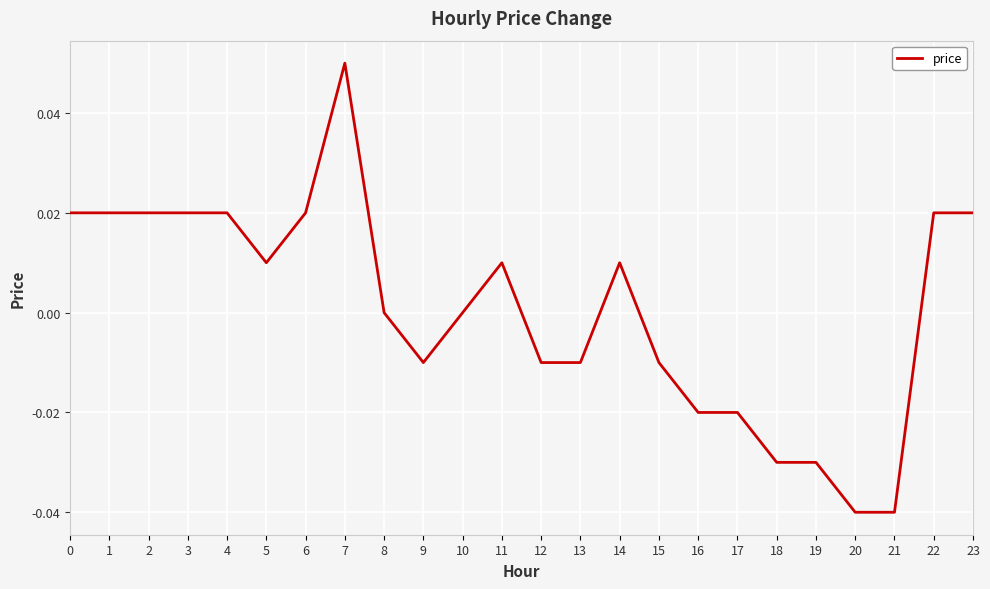

Is it true that the value at 20 is -0.0?

True